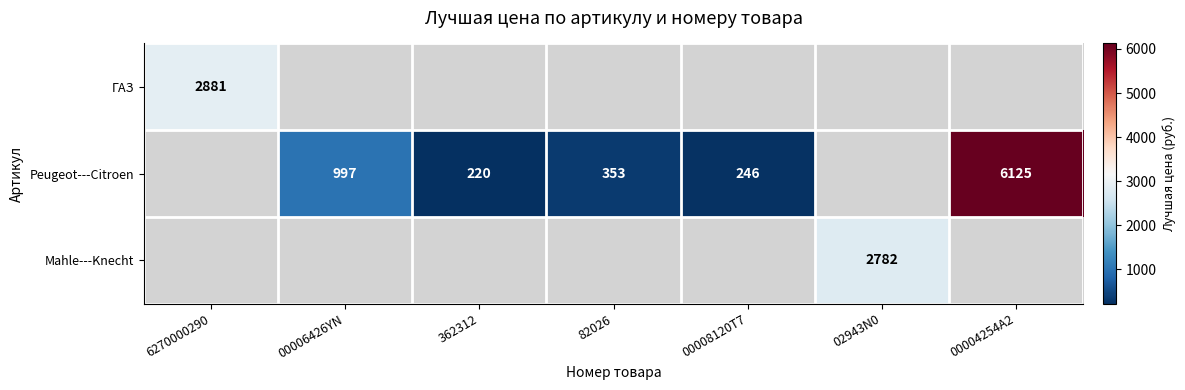

The Mahle---Knecht series shows 4357 at 02943N0. True or false?

False